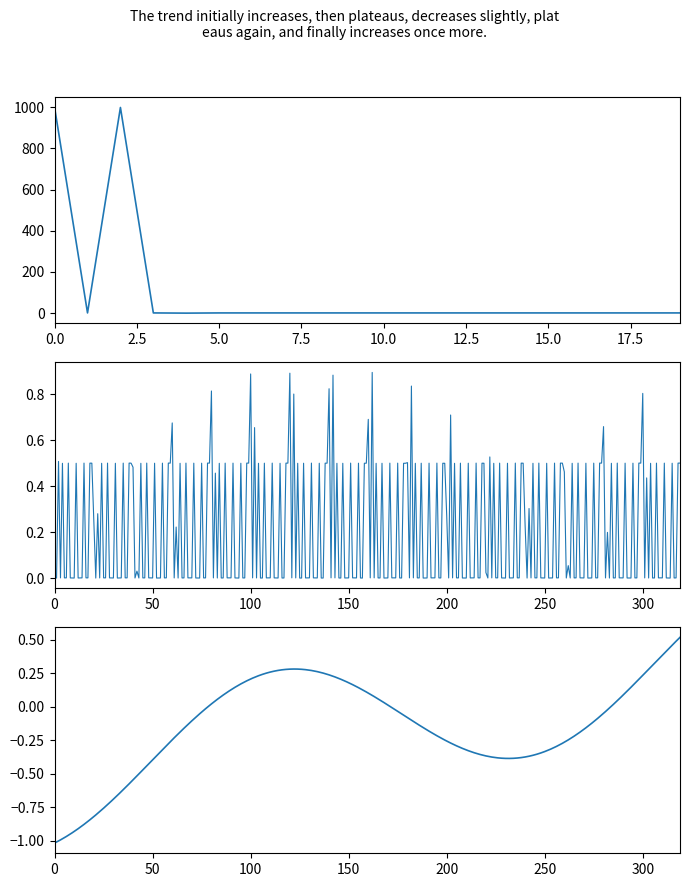

Is this an area chart (filled region under the line)?

No